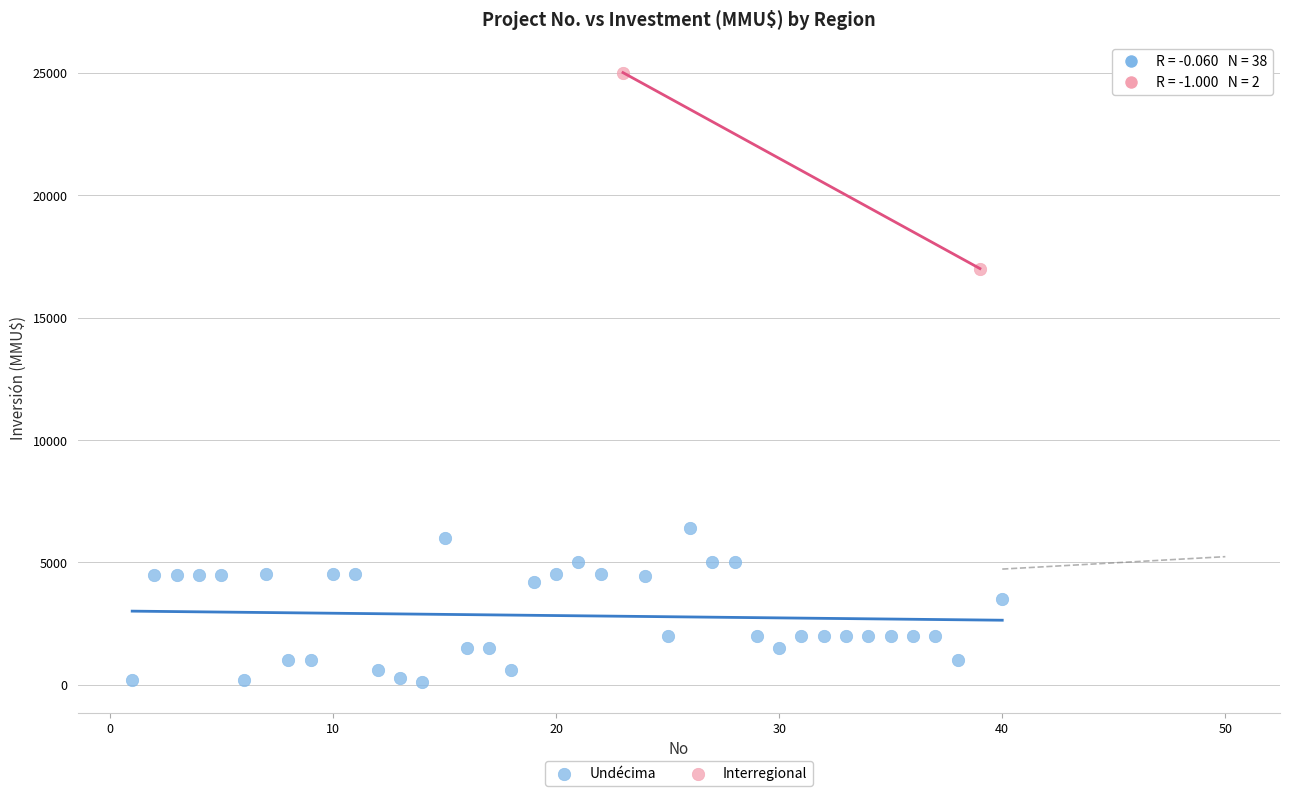

What are all the series names shown in the legend?

Undécima, Interregional